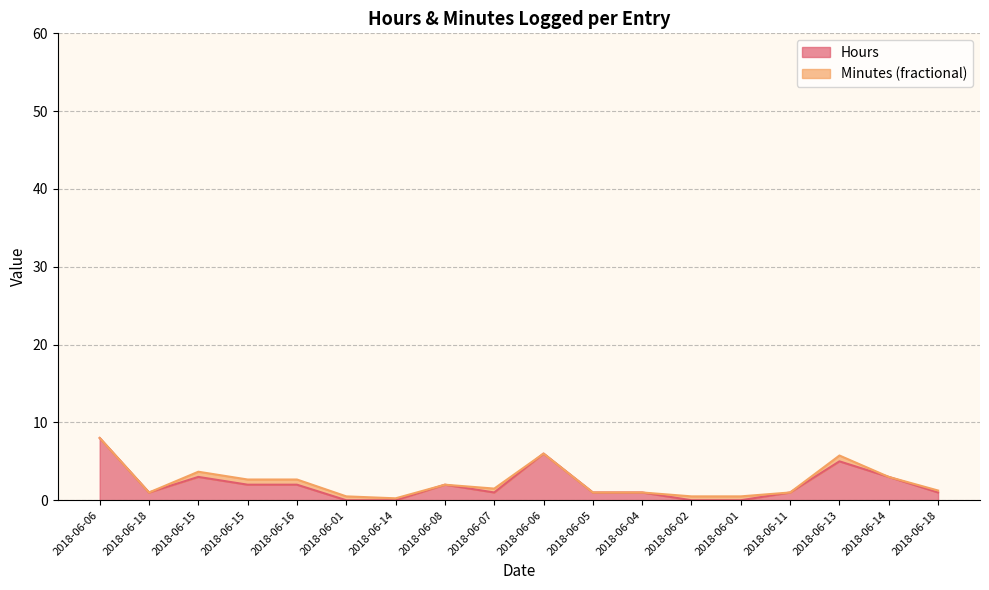

True or false: there are more than 0 points higher than both neighbors.

True